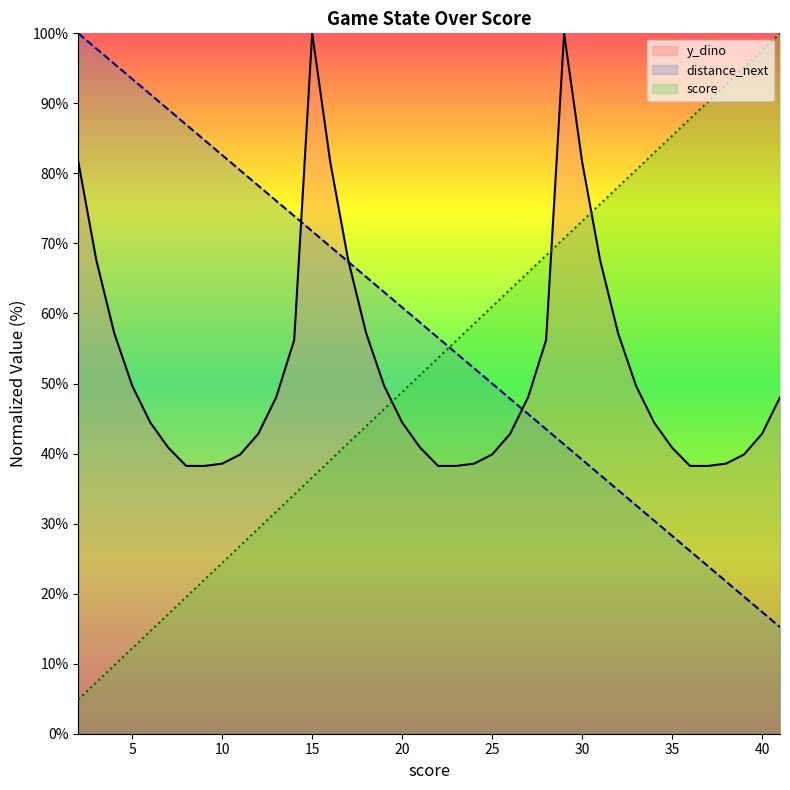

How many intersections are there between distance_next and y_dino?

3